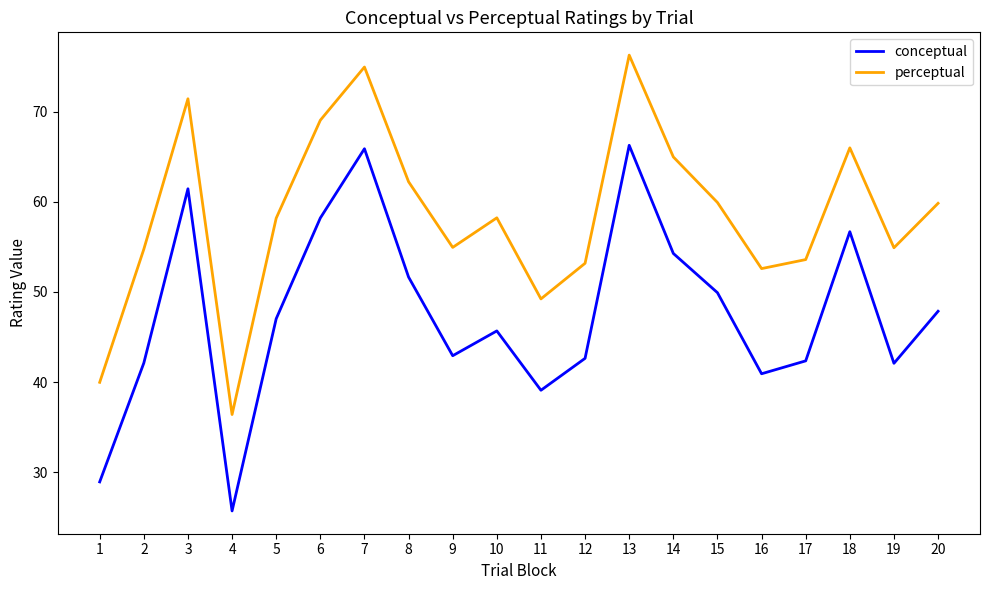

What is the difference between the maximum and second lowest values in the perceptual series?

36.3